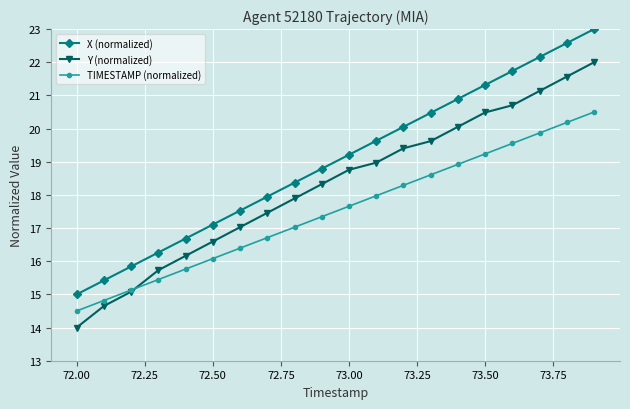

True or false: TIMESTAMP (normalized) and X (normalized) cross at least once.

False